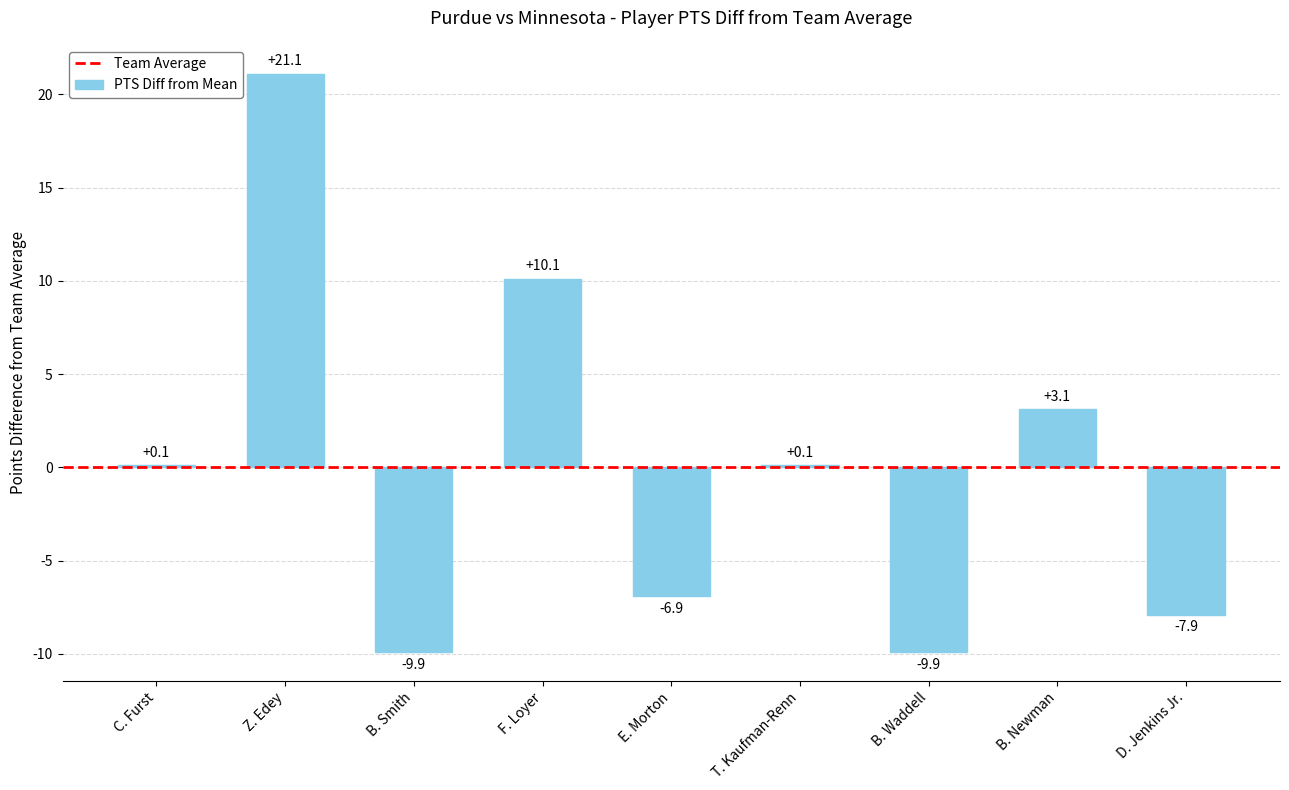

True or false: the data shows 10.1 at F. Loyer.

True